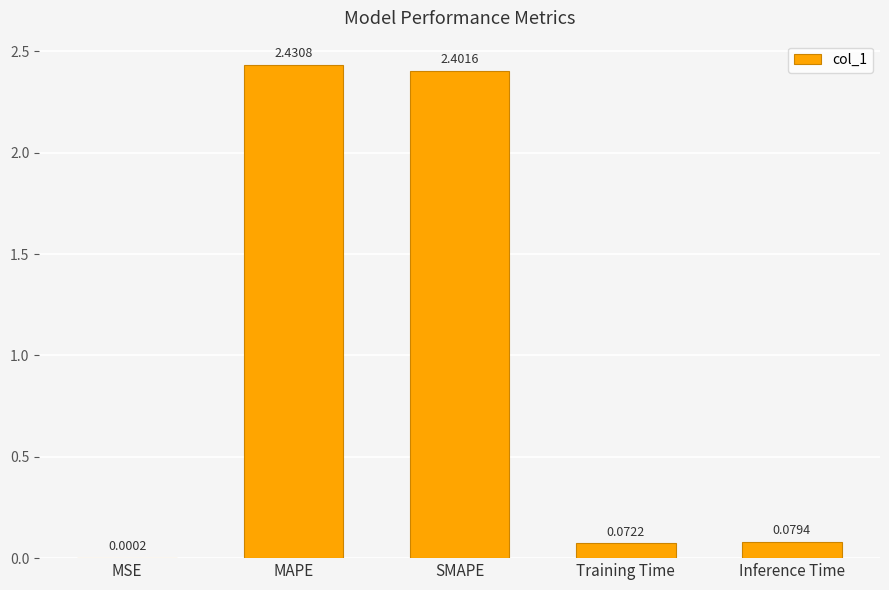

Are the bars horizontal?

No